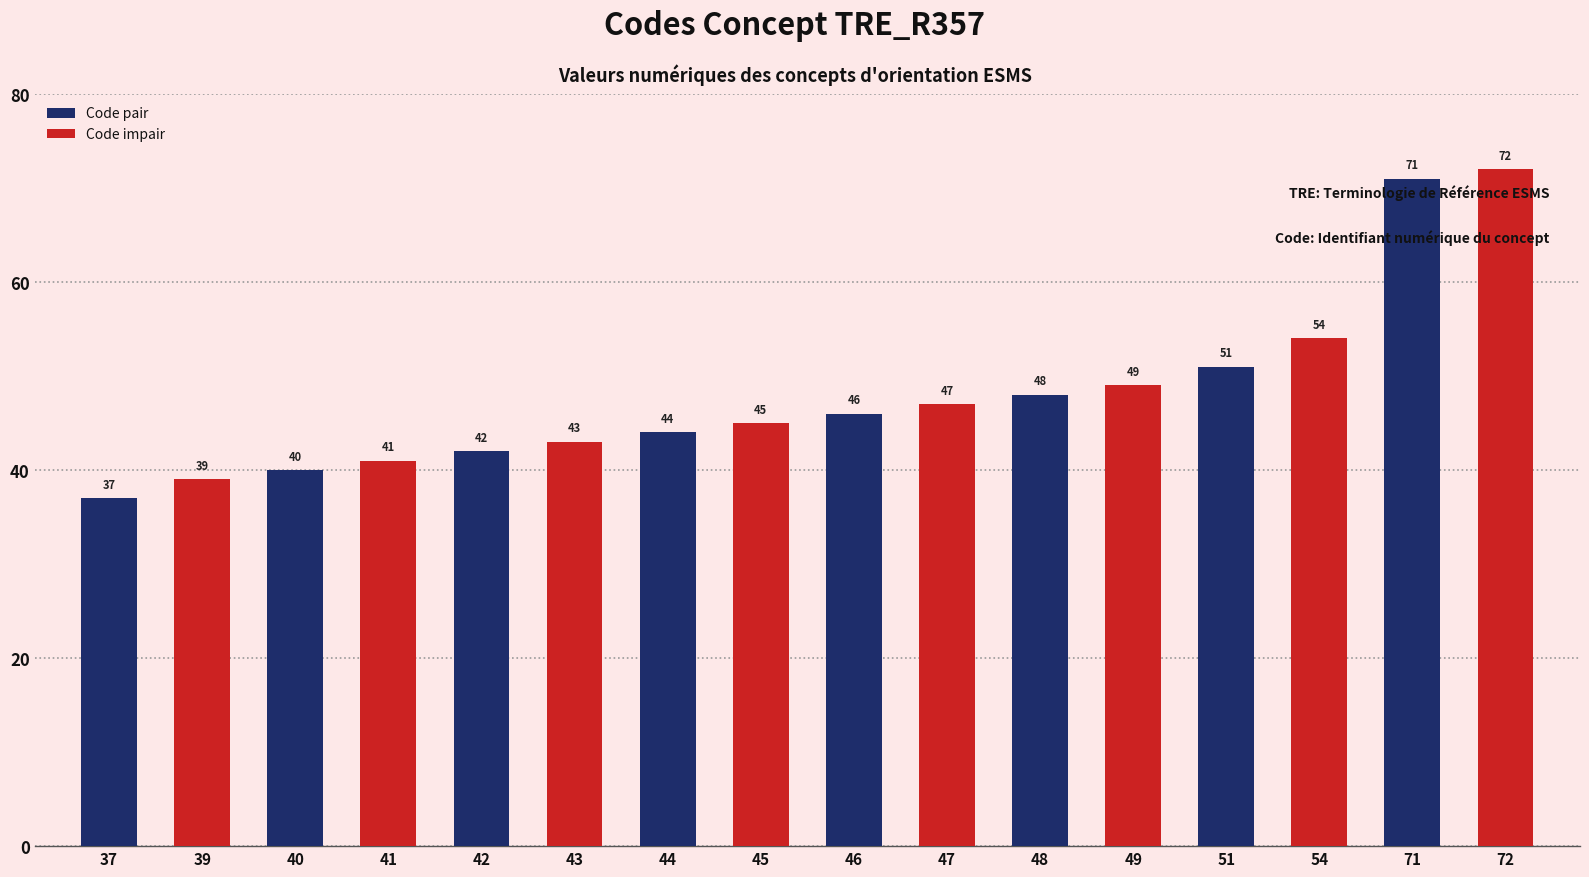

True or false: the data shows 40 at 40.

True